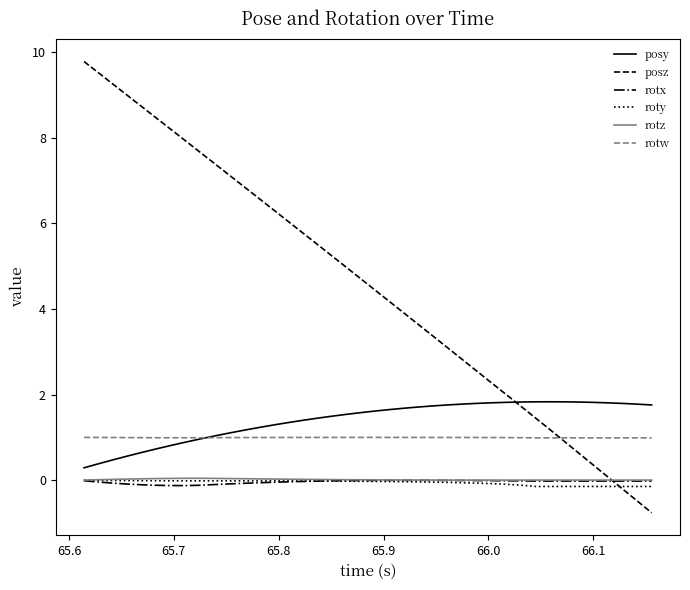

How many distinct data groups are displayed?

6